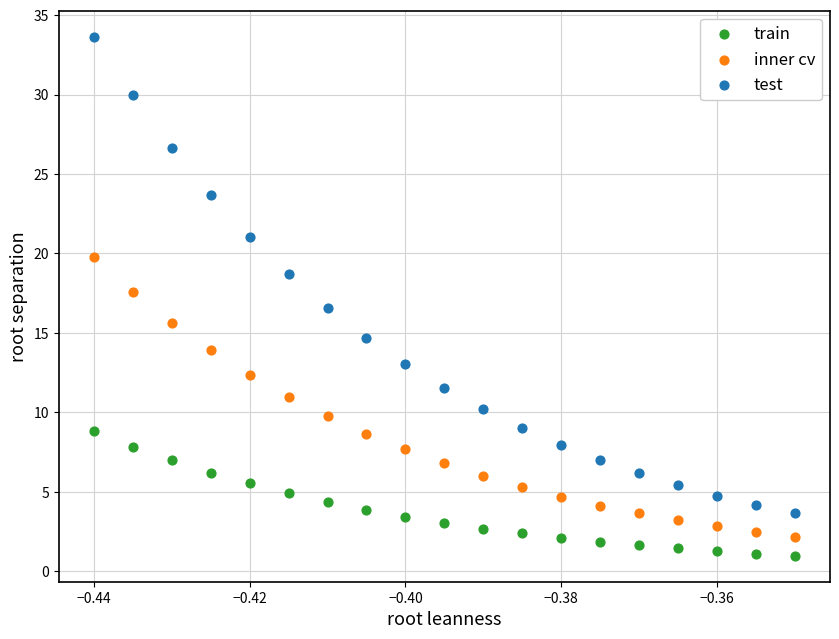

Which series contains the lowest Y value?

train